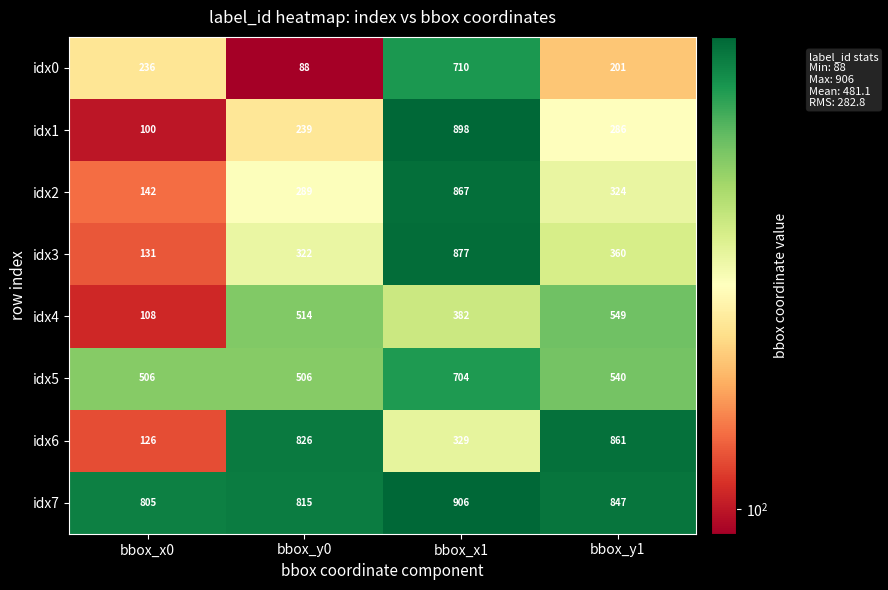

The idx2 series shows 529 at bbox_y1. True or false?

False